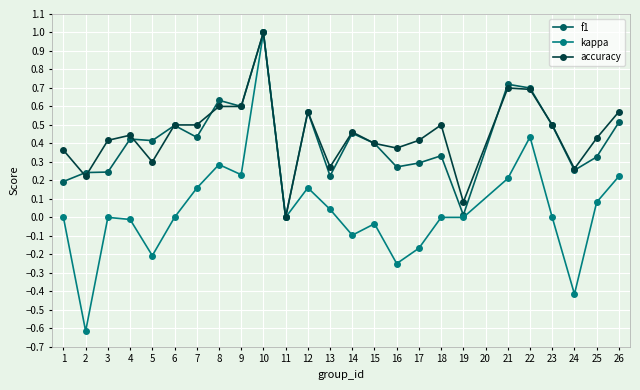

Which series has the largest total across all categories?

accuracy